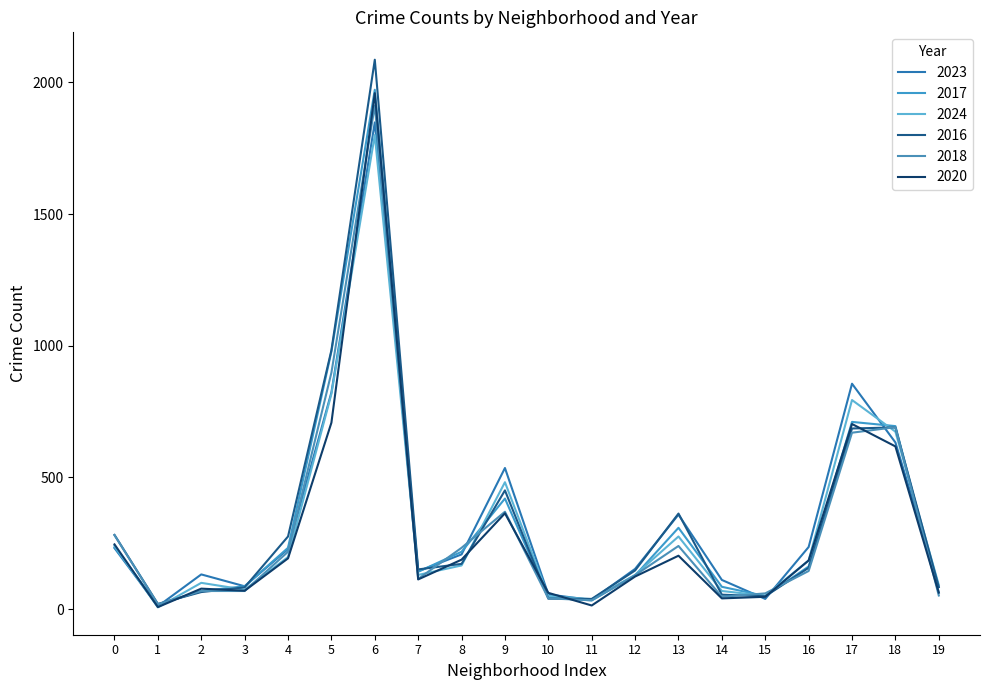

At which label does 2023 first exceed 208?

0